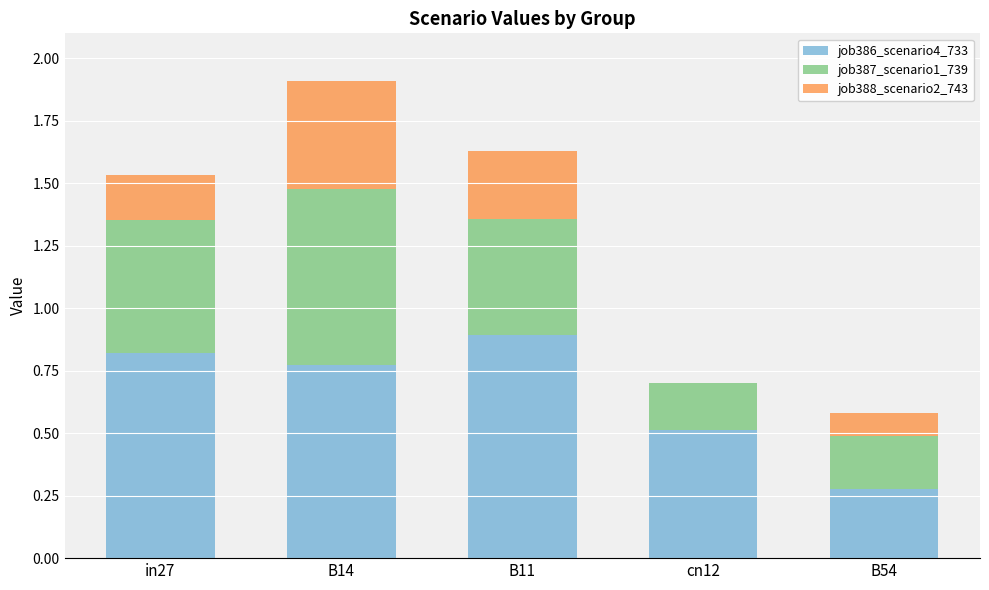

At which category is the sum across all series the highest?

B14